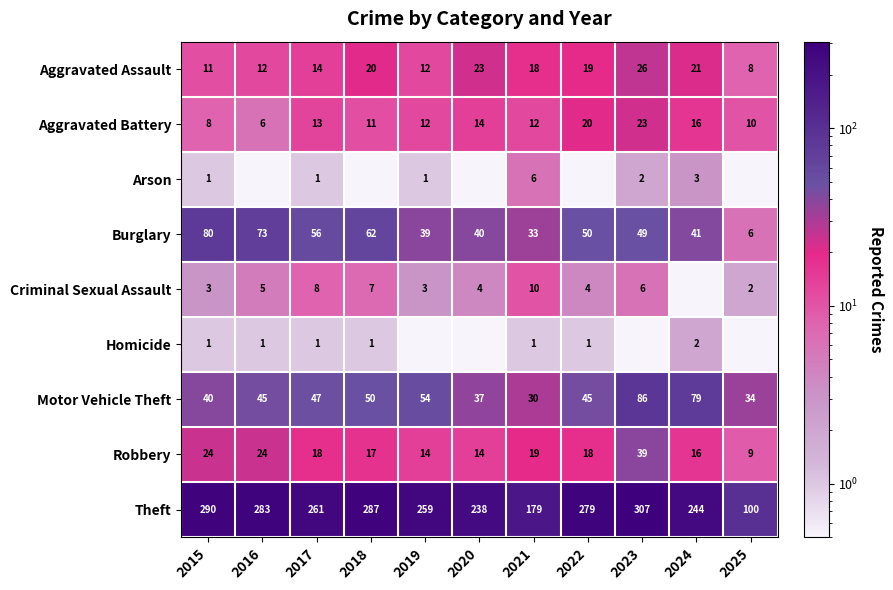

At which label does Robbery first exceed 18?

2015